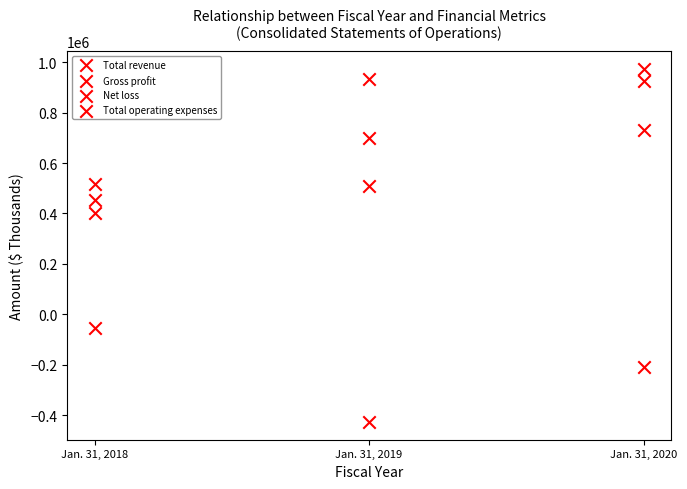

How many points are shown in the scatter plot?

12